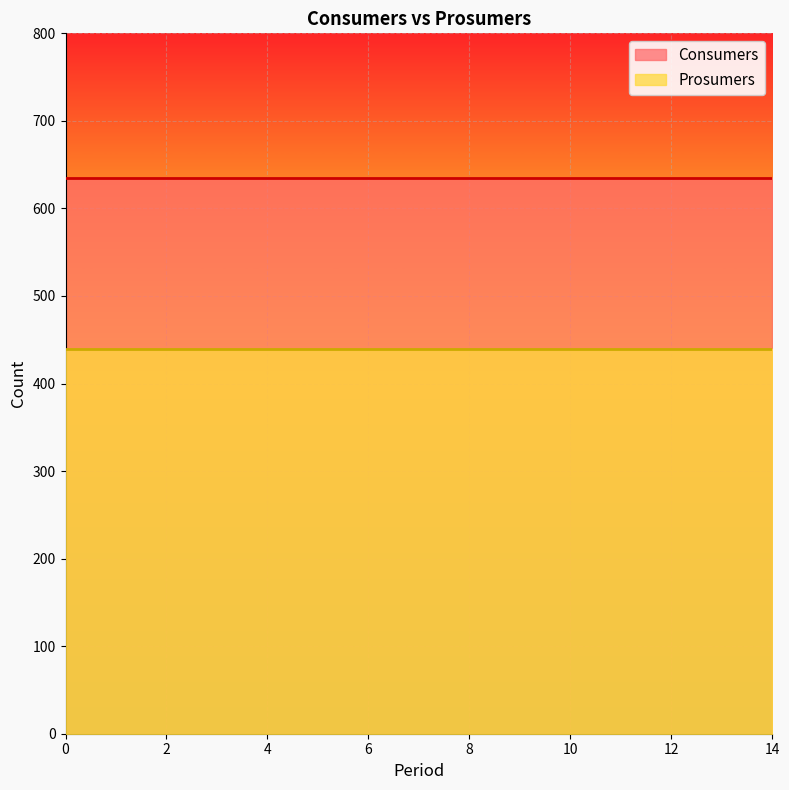

True or false: Prosumers has a value of 440 at 1.

True